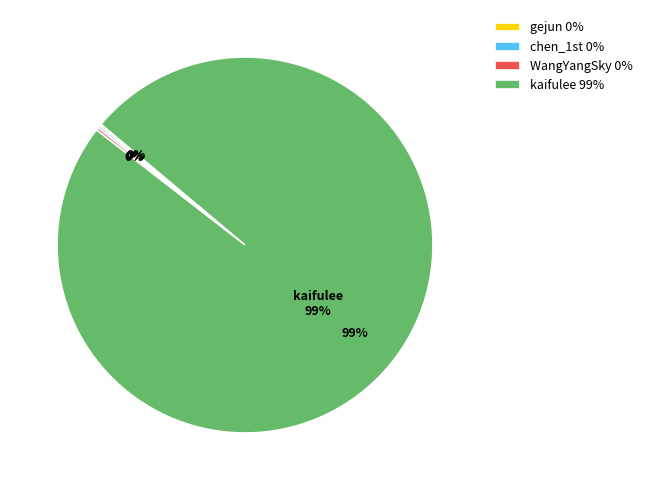

Does gejun represent more than half of the total?

No